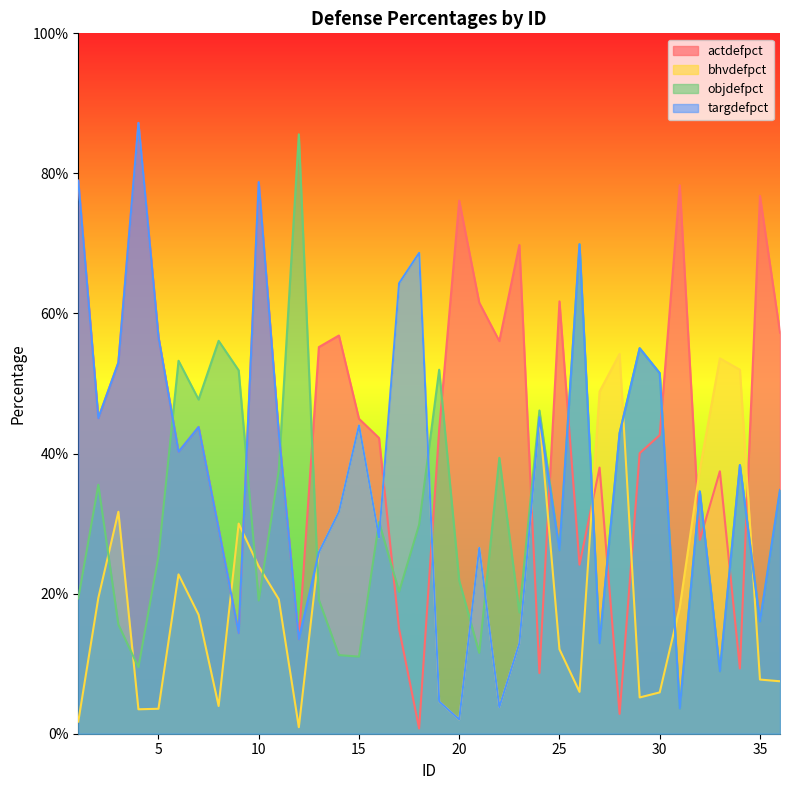

Where is the first local maximum for objdefpct?

2